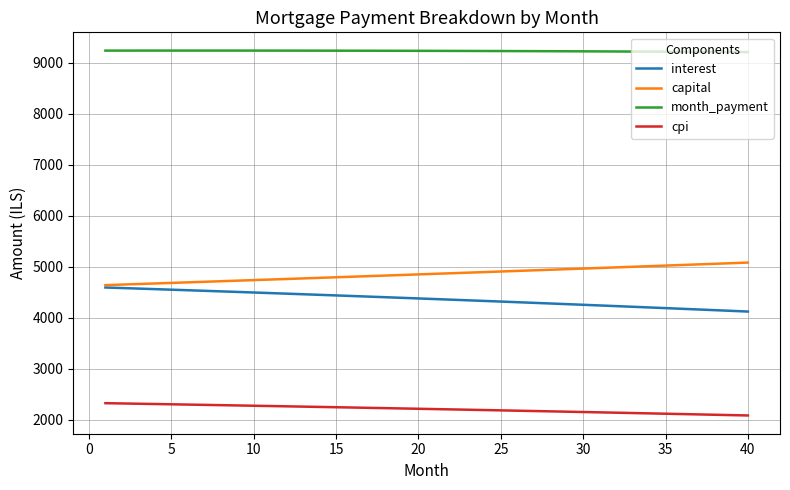

What is the highest value of the interest series?

4594.0